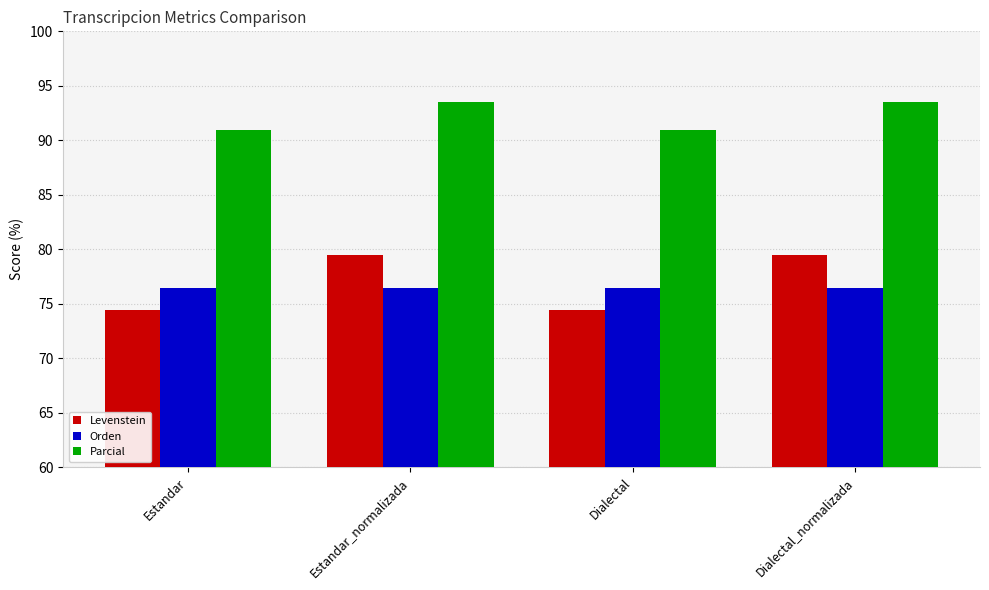

Reading right to left, transcribe all the data shown in this chart.

Levenstein: 79.5	74.4	79.5	74.4
Orden: 76.5	76.5	76.5	76.5
Parcial: 93.5	90.9	93.5	90.9